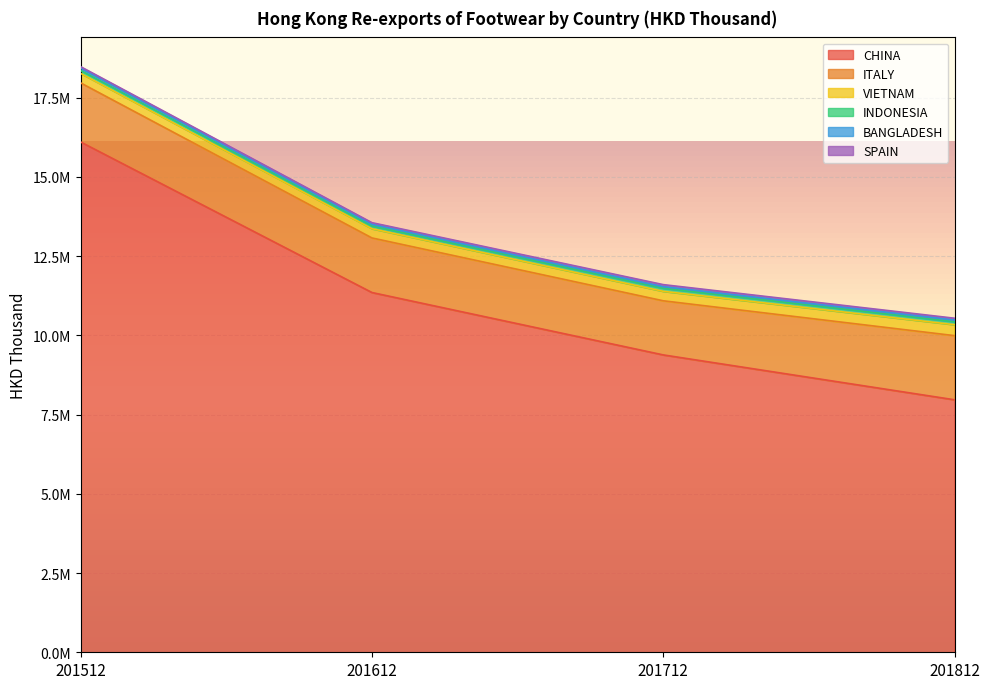

Reading left to right, transcribe all the data shown in this chart.

CHINA: 16098231.9	11349169.8	9381132.0	7965202.3
ITALY: 1864088.4	1721785.6	1707223.6	2023585.9
VIETNAM: 298806.4	291333.1	298836.9	345389.0
INDONESIA: 92277.8	84584.6	95984.5	92096.5
BANGLADESH: 72402.9	55037.9	51503.2	56969.0
SPAIN: 47888.0	50574.8	63978.9	55111.4